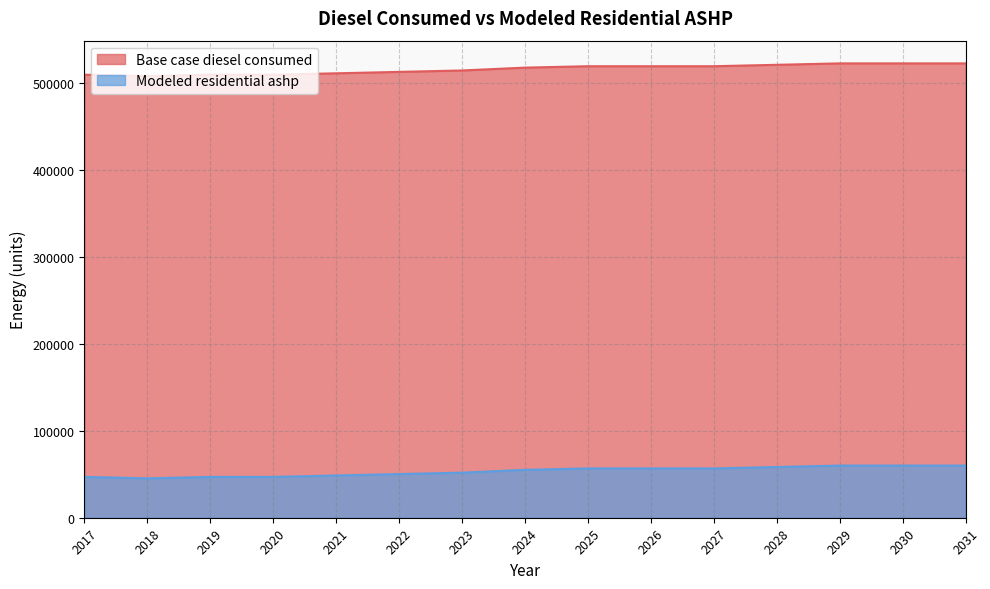

True or false: Modeled residential ashp and Base case diesel consumed intersect in this chart.

False